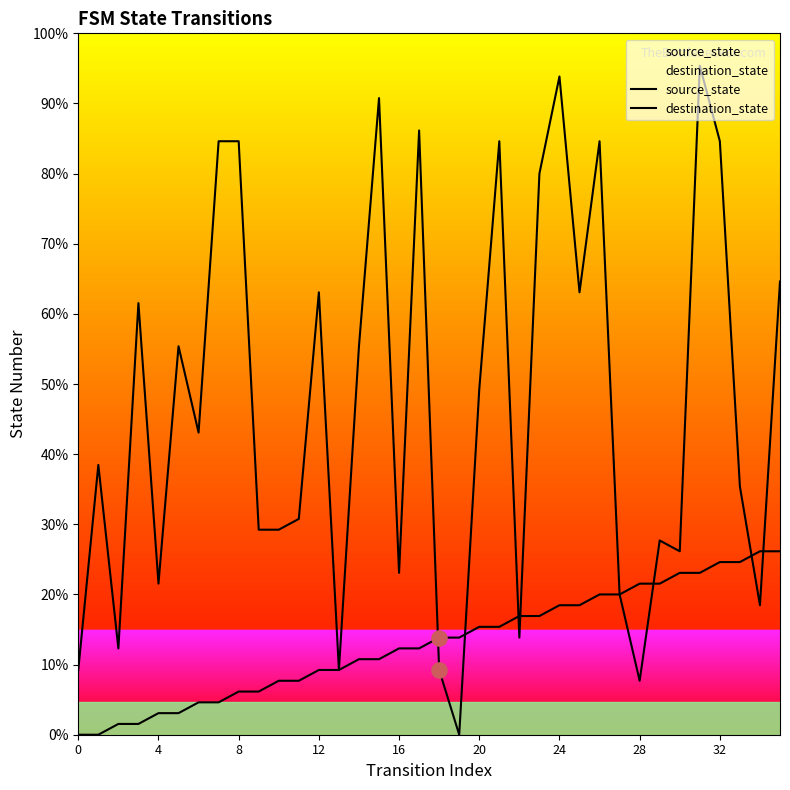

What are all the series names shown in the legend?

source_state, destination_state